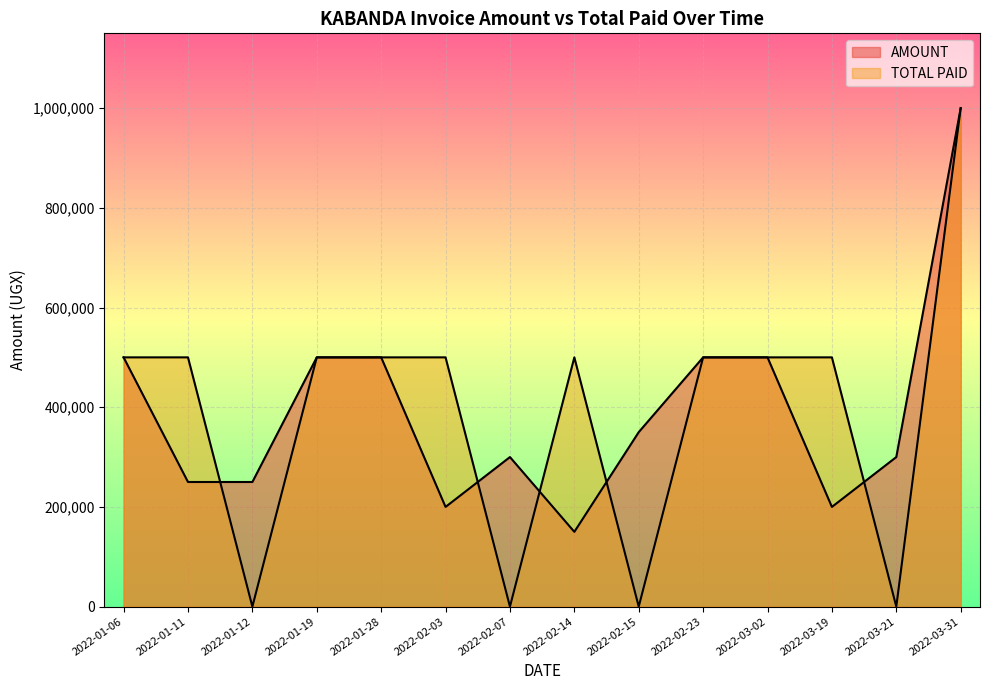

What position from the right is 2022-03-21?

2